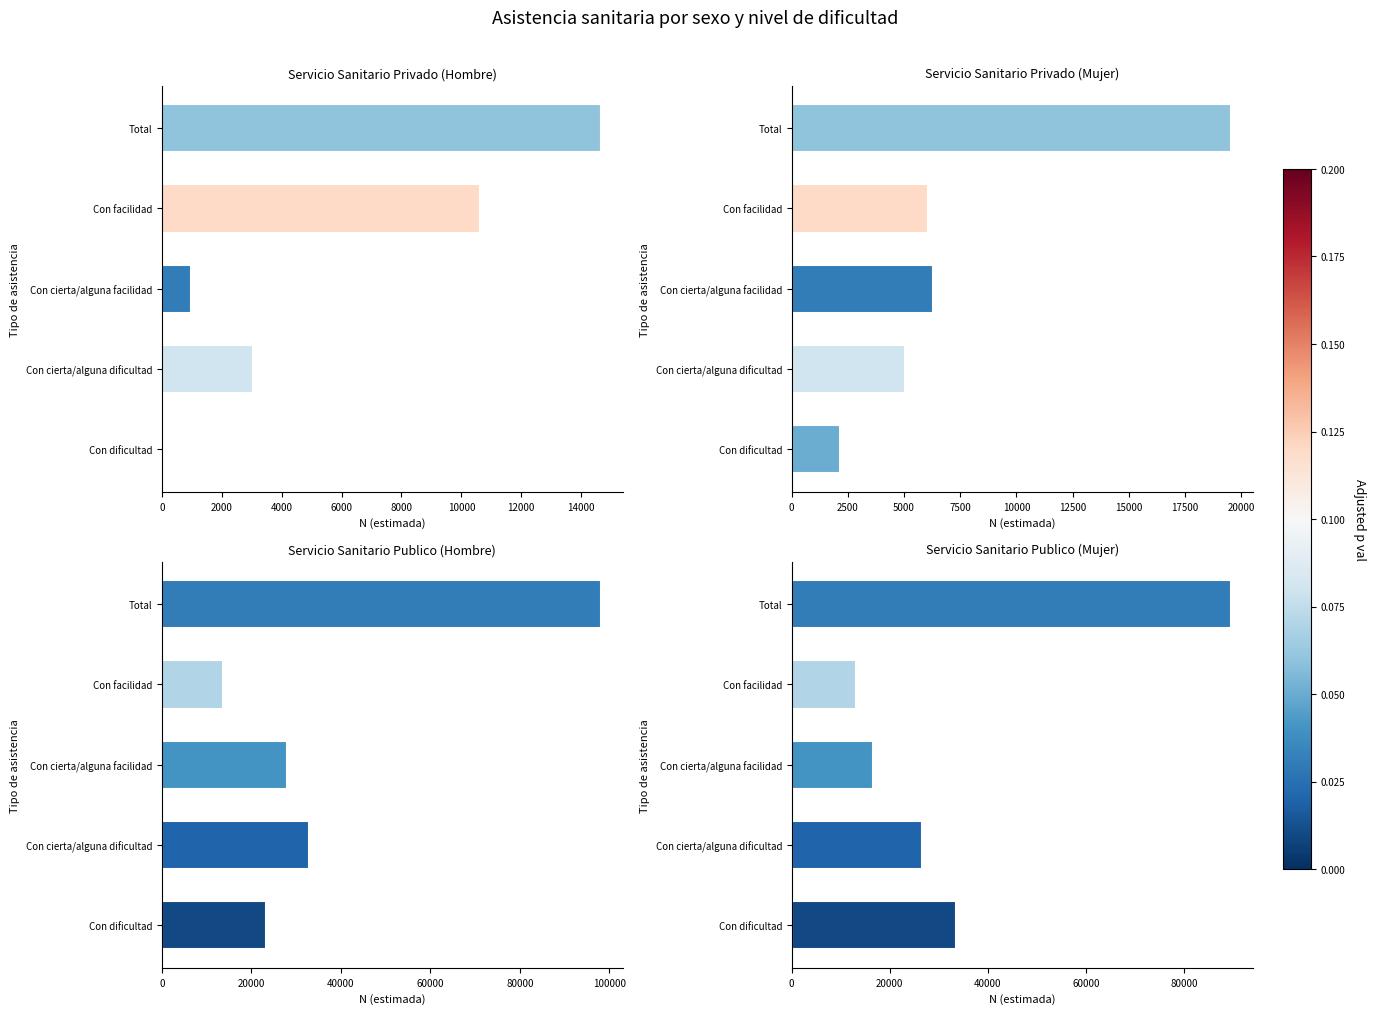

What is the total value across all series at Con facilidad?

43398